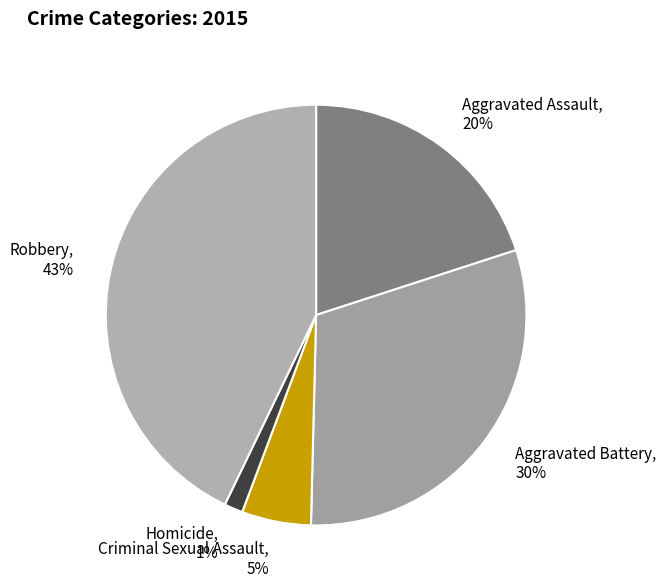

Do Homicide, 1% and Aggravated Assault, 20% together represent more than half of the pie?

No